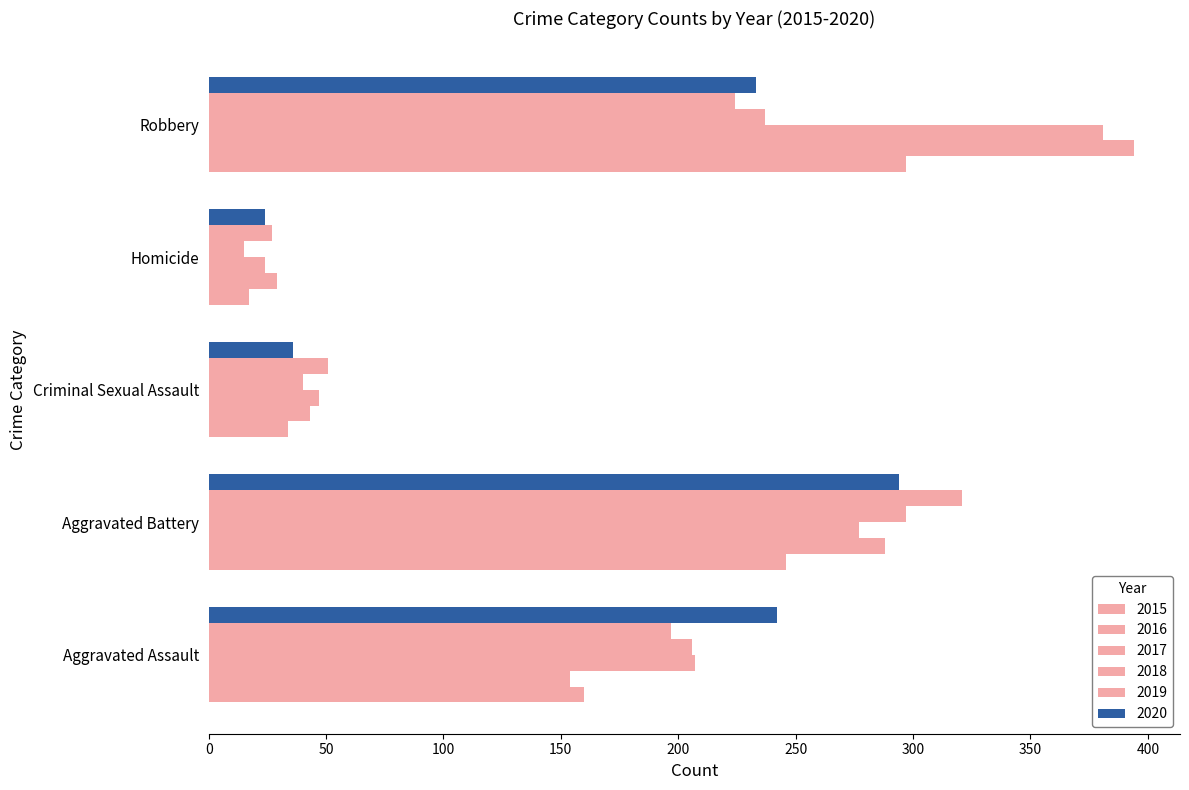

At Criminal Sexual Assault, list the series in order from largest to smallest.

2019, 2017, 2016, 2018, 2020, 2015